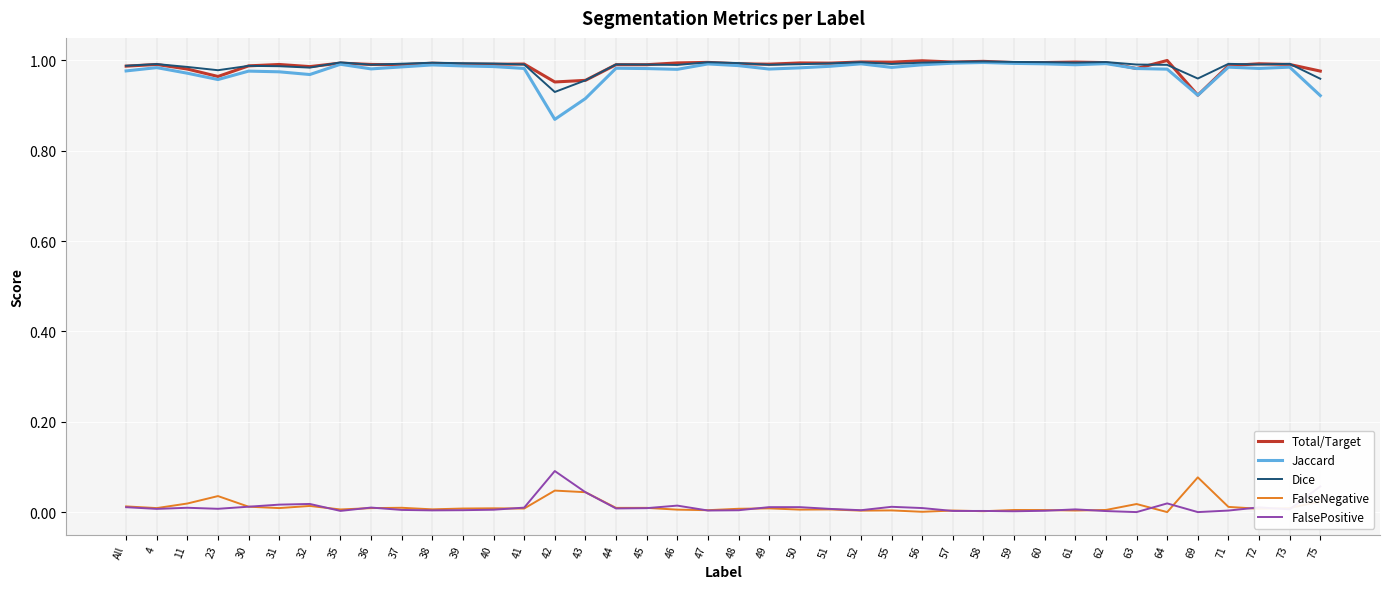

At how many categories does at least one series exceed 0?

40